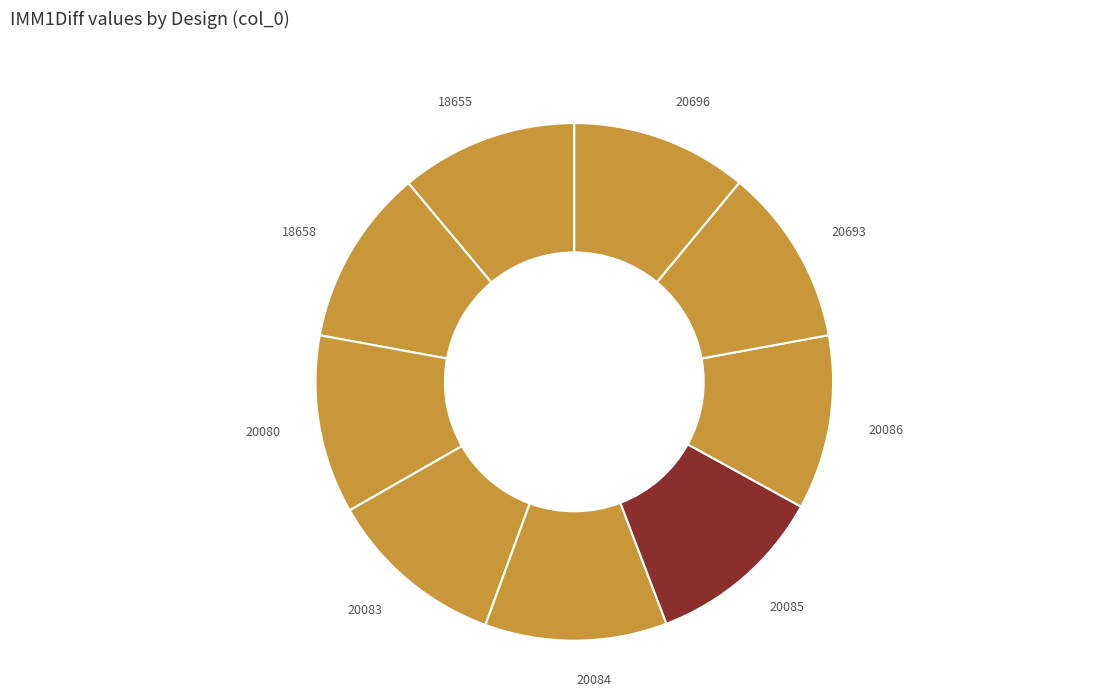

Do 20085 and 18655 together represent more than half of the pie?

No